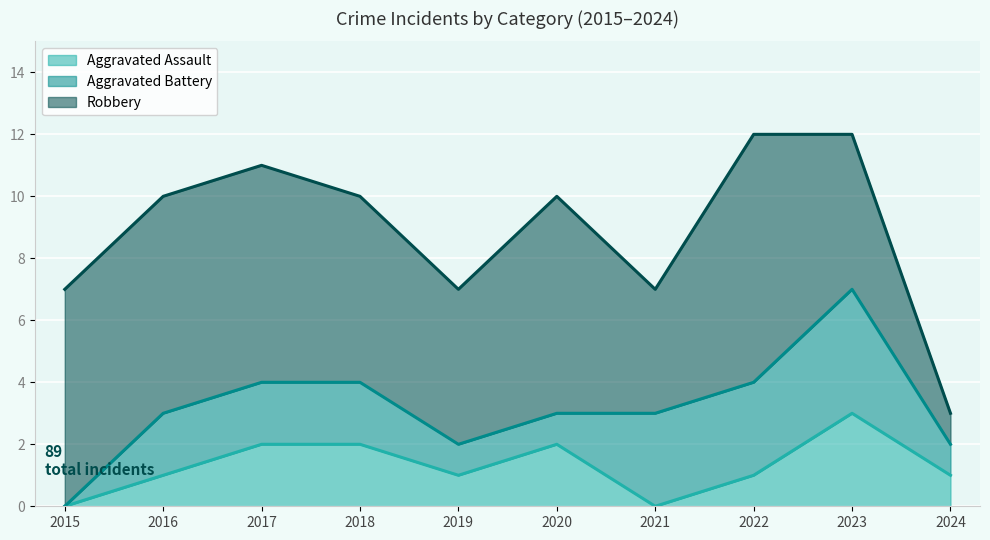

Which has a higher value, 2019 or 2018?

2018